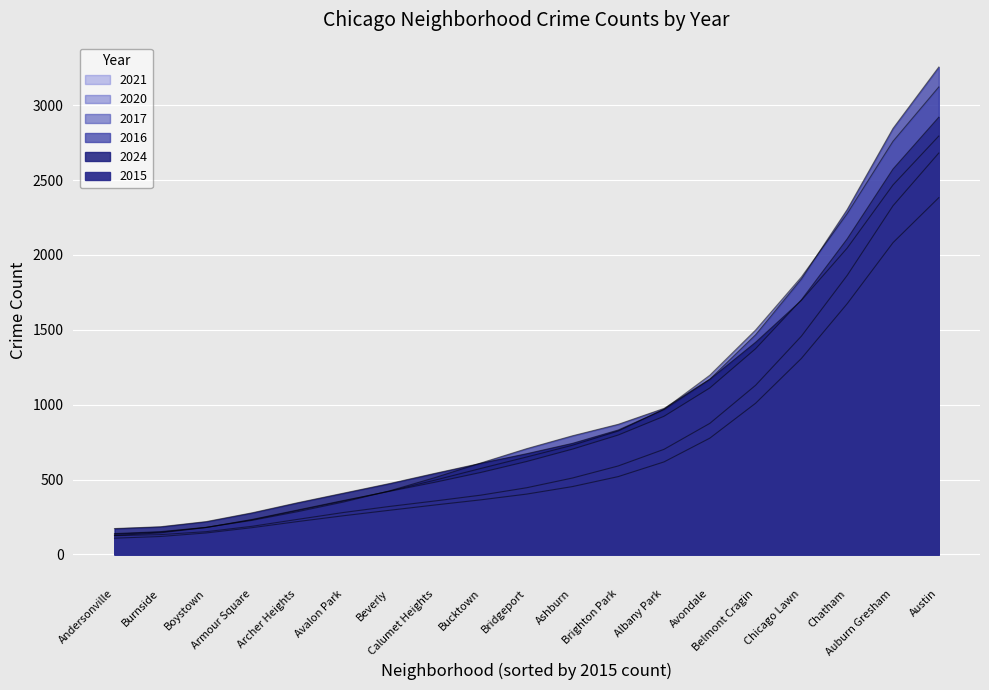

True or false: 2024 and 2017 intersect in this chart.

True